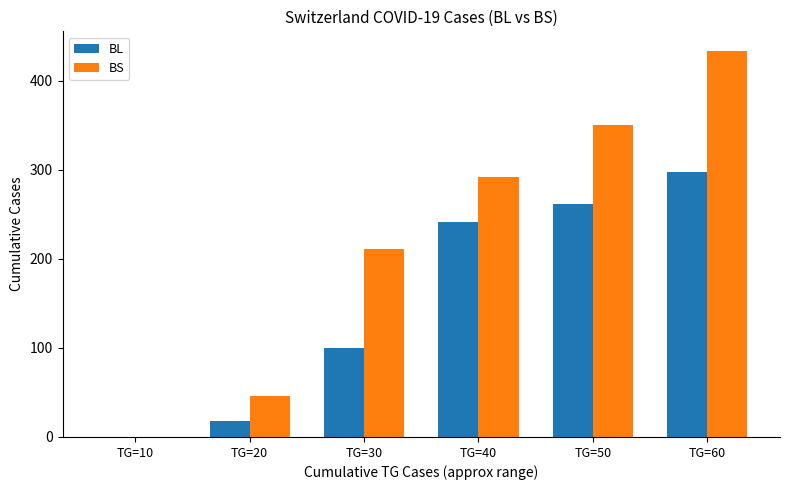

How many values in BS are above zero?

5